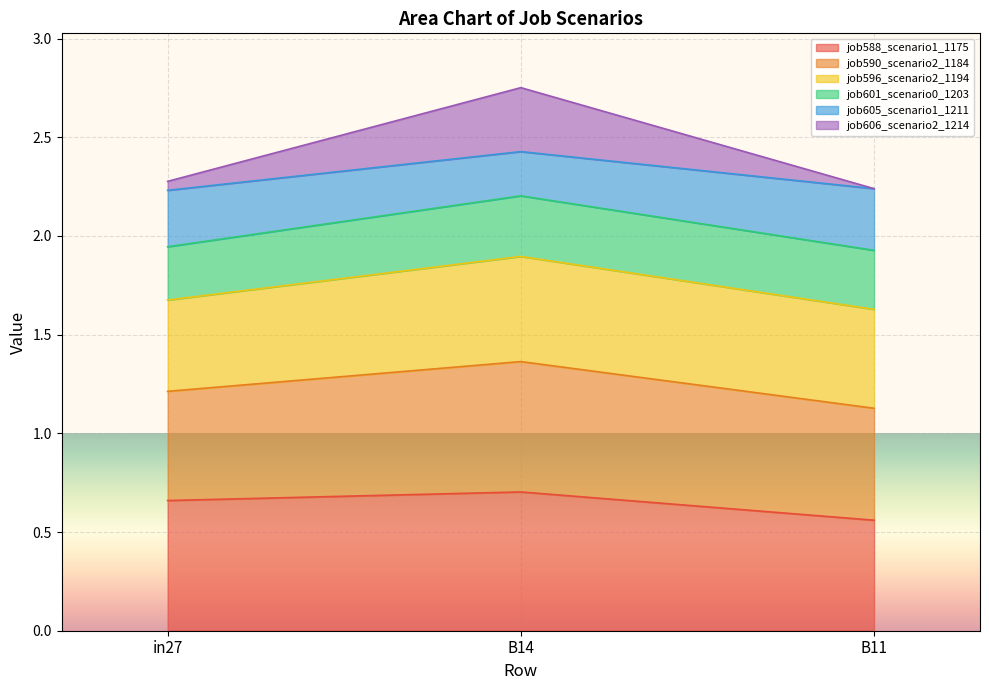

What is the difference between the second highest and minimum values in the job605_scenario1_1211 series?

0.1